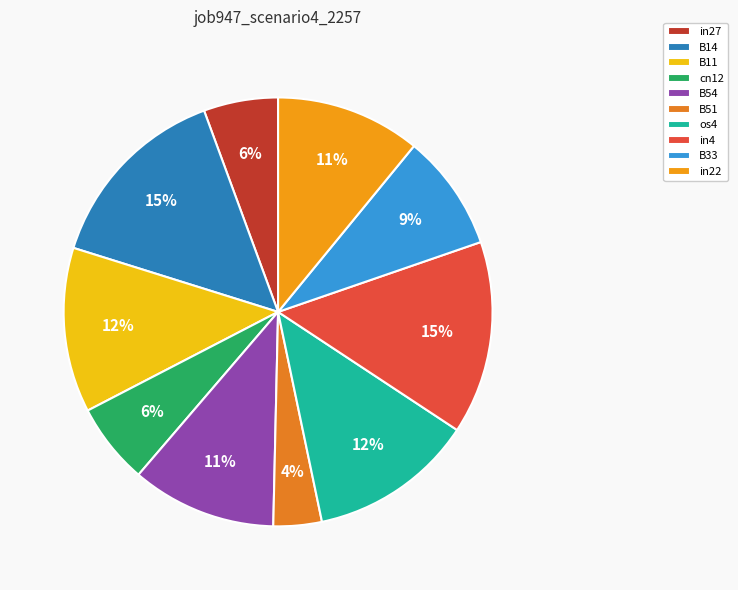

How many slices are in this pie chart?

10